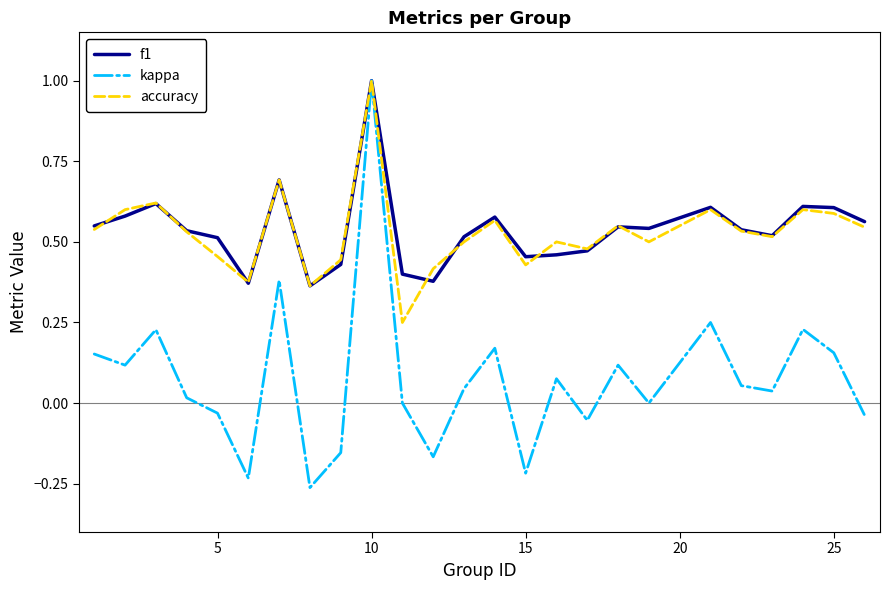

Which series has the widest spread of values?

kappa